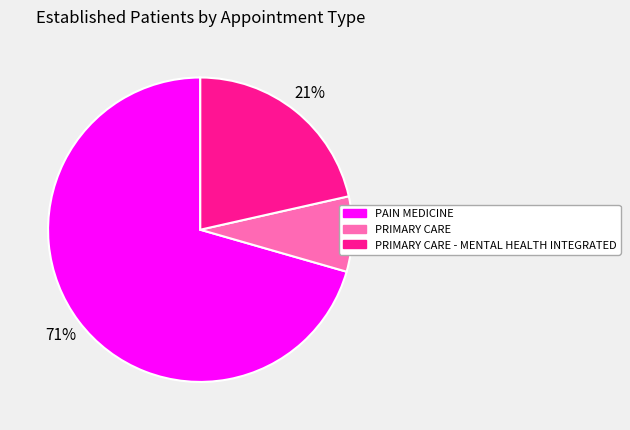

What is the majority slice?

PAIN MEDICINE